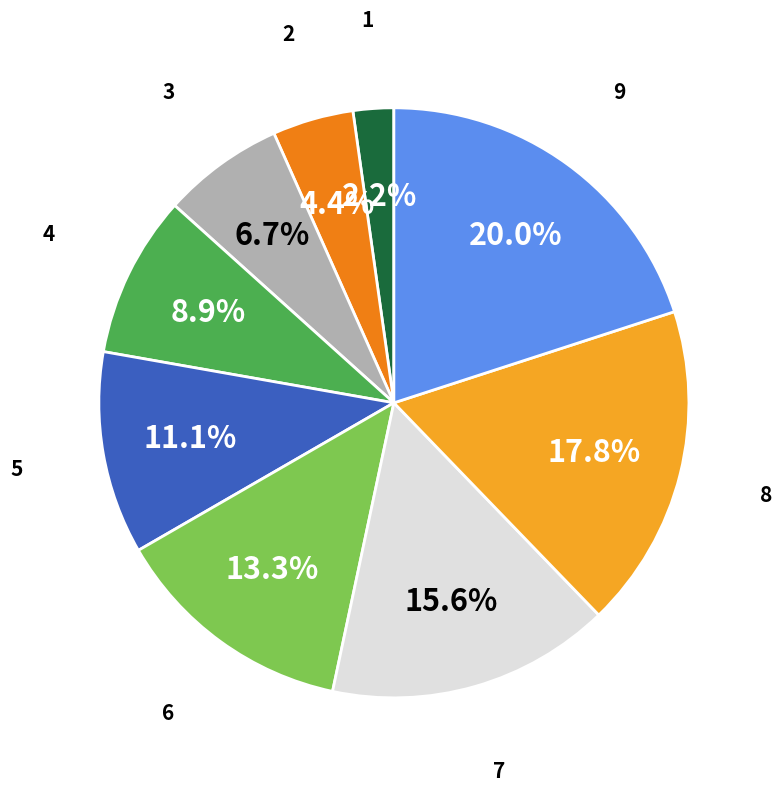

Does any single category account for the majority?

No